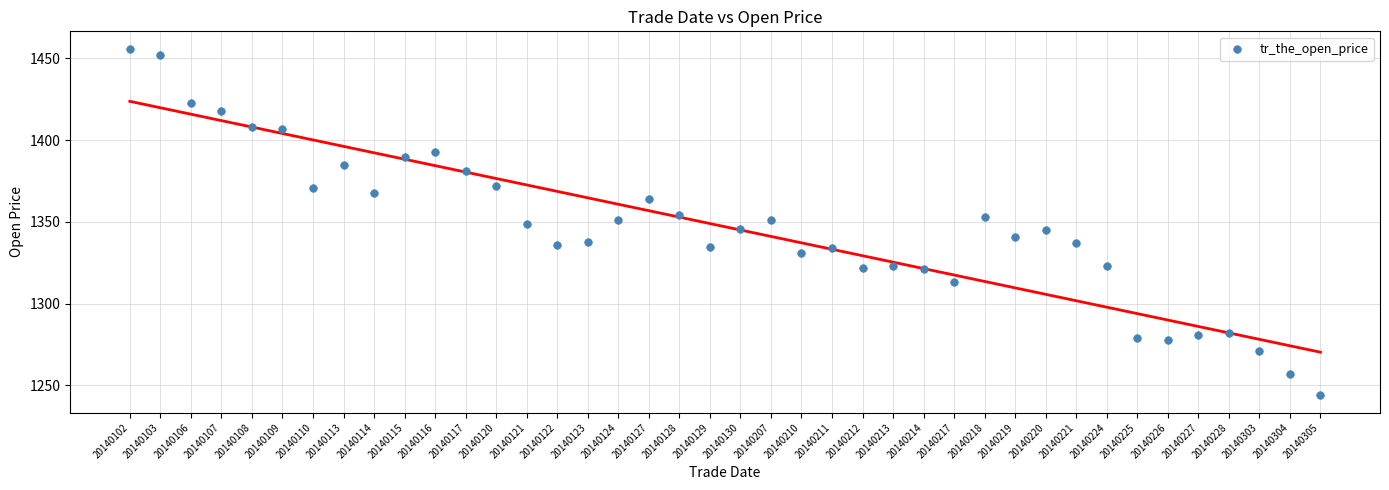

What is the range of Y values (max minus min)?

212